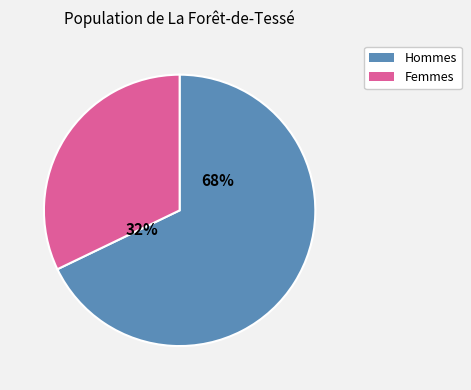

Does w2 represent more than half of the total?

No